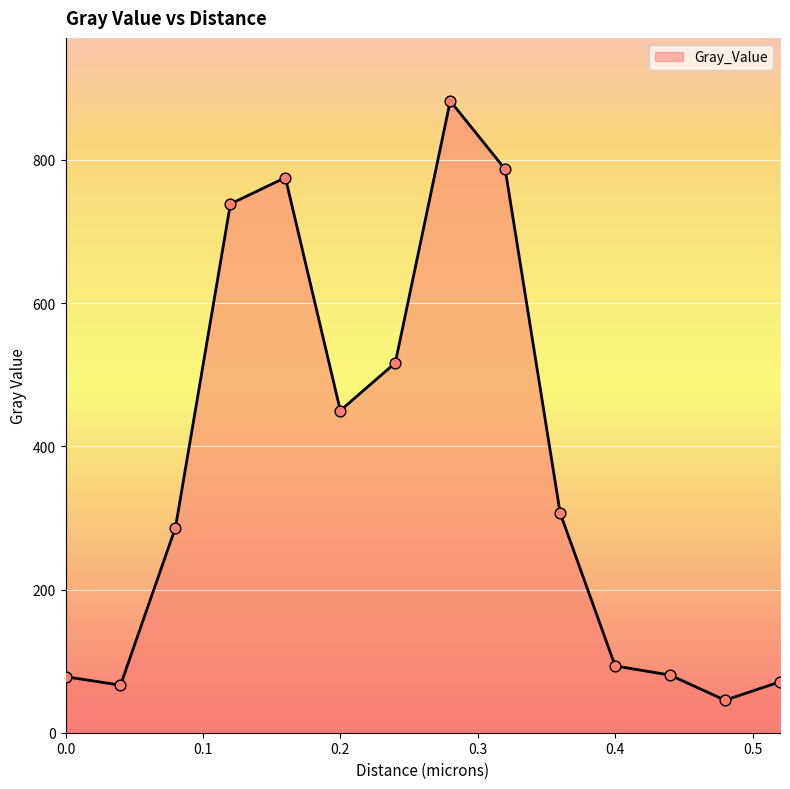

What is the maximum value shown in the chart?

882.1